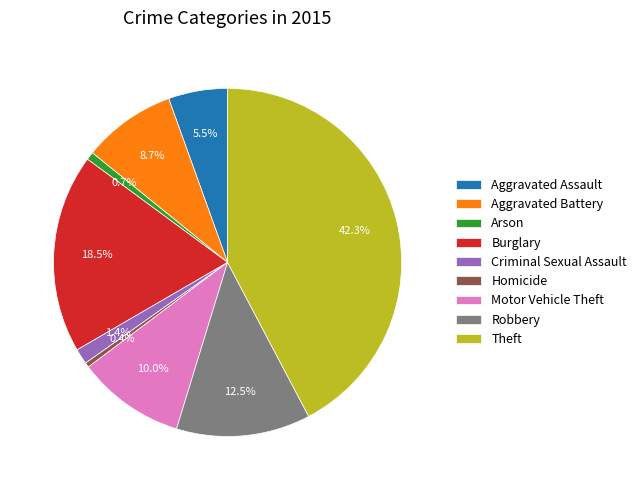

The Theft slice represents 42% of the pie. True or false?

True